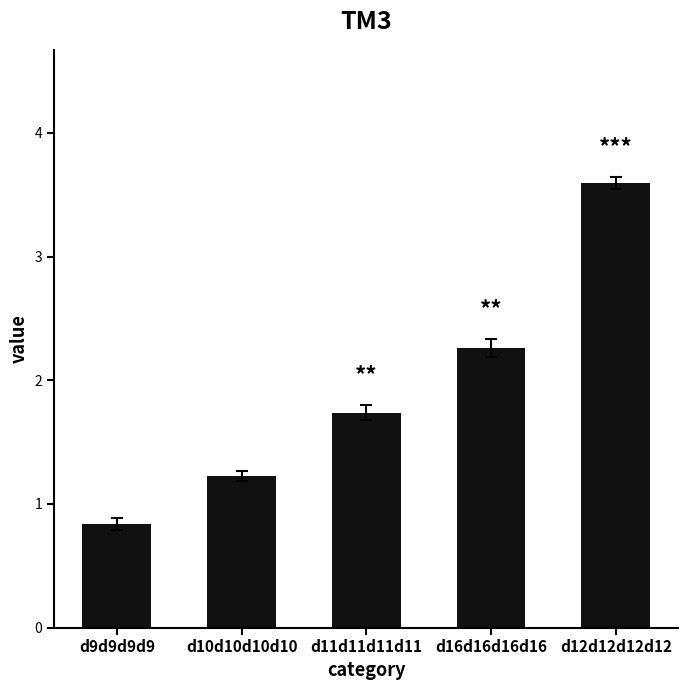

What is the label of the 2nd bar from the left?

d10d10d10d10